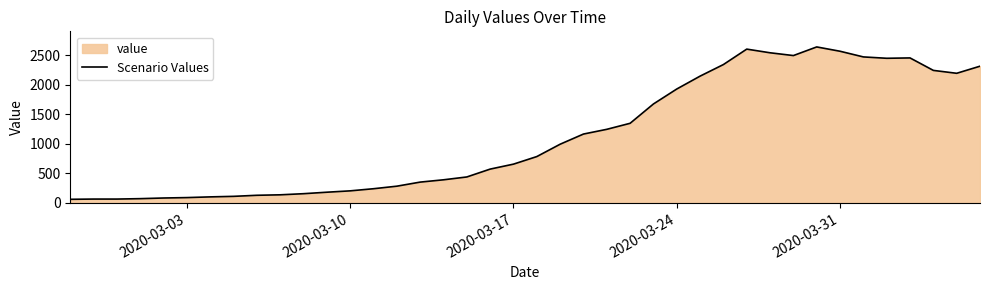

What is the greatest value displayed?

2639